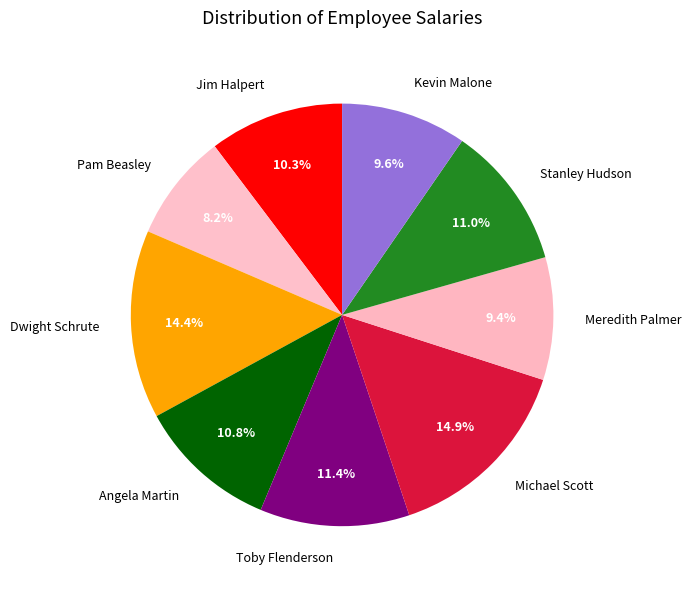

Approximately how many times larger is the value at Meredith Palmer compared to Angela Martin?

0.9